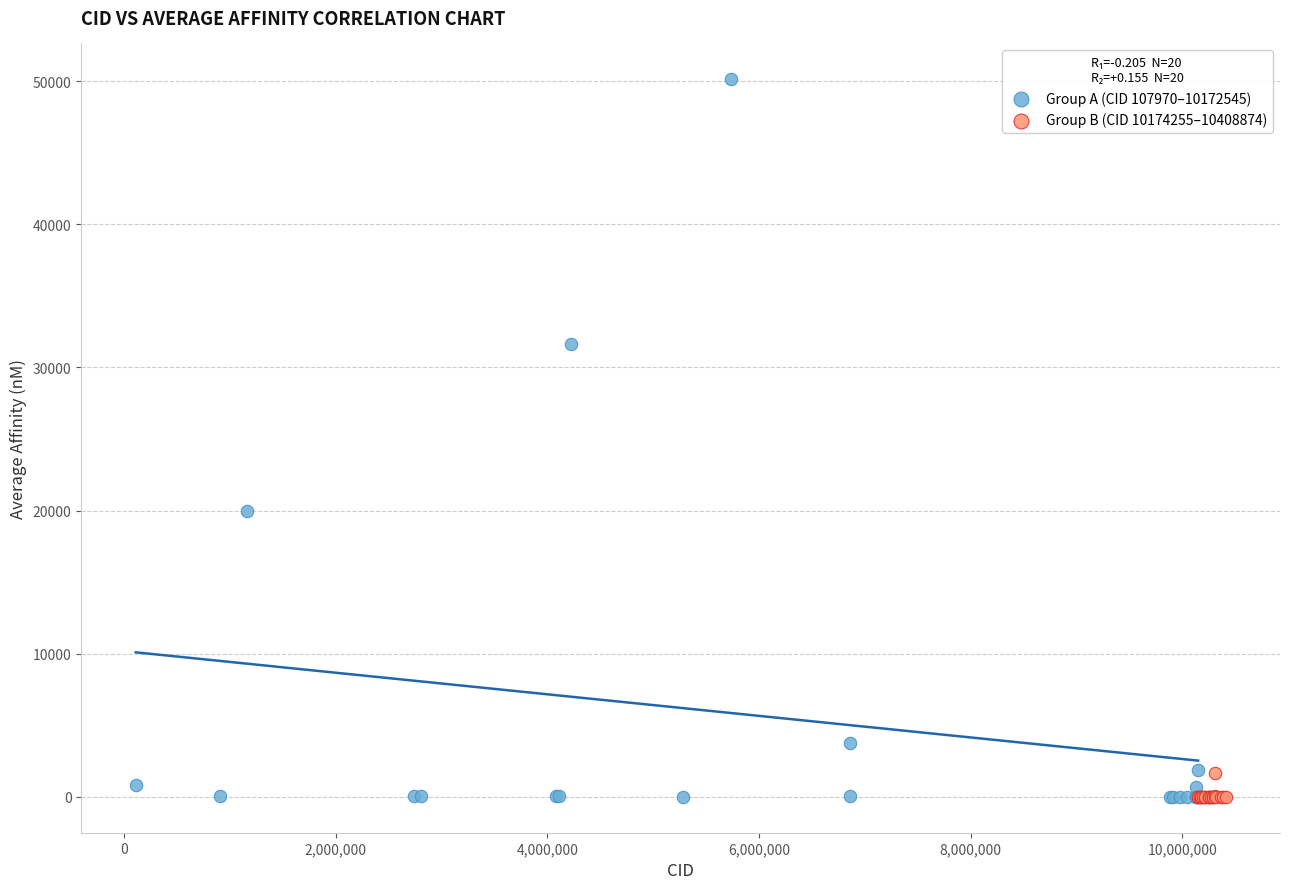

Which series has the widest spread of Y values?

Group A (CID 107970–10172545)